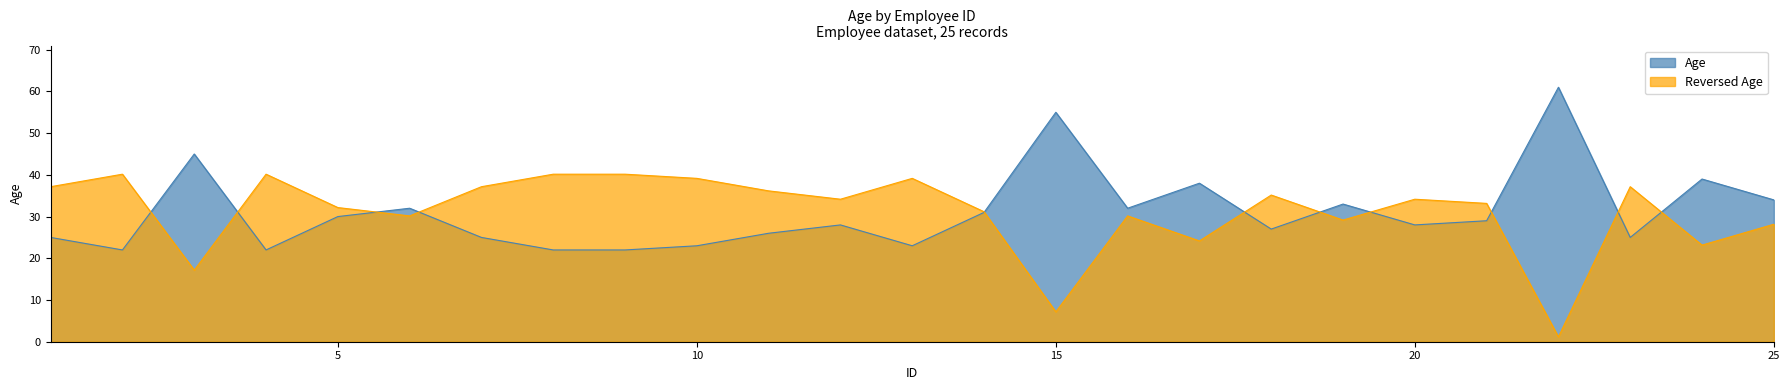

How many values are below 28?

11